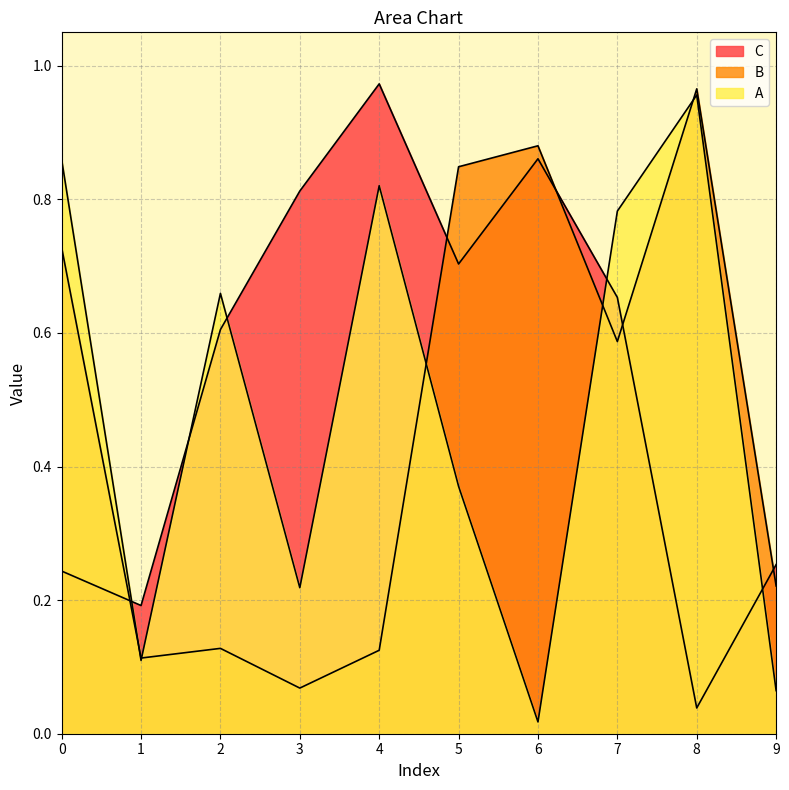

Which category has the lowest value in the C series?

8